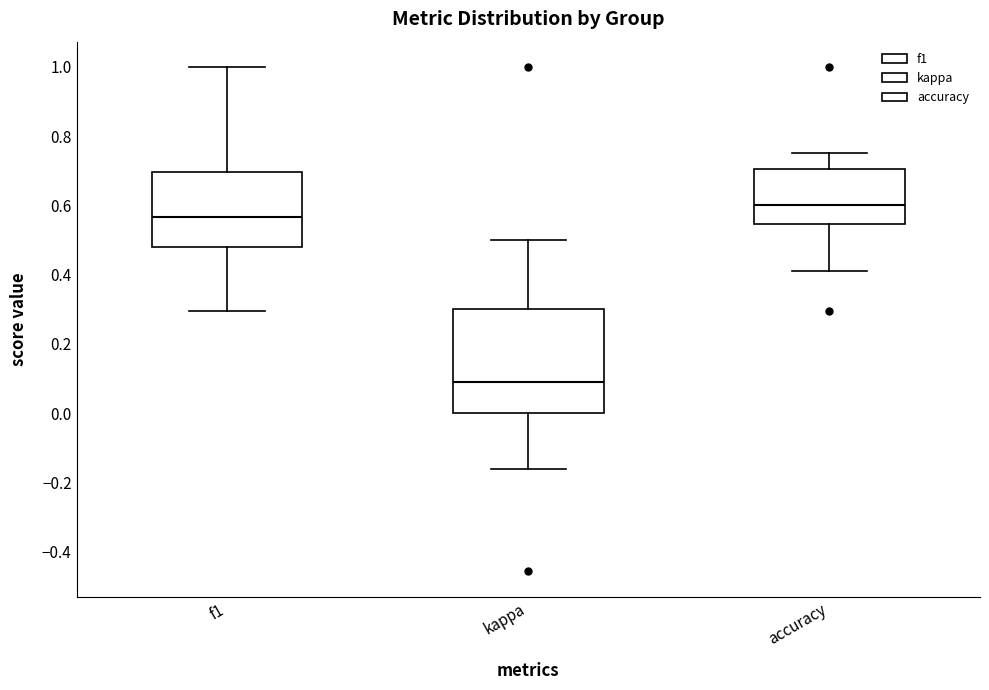

Which box's median line is the highest?

accuracy